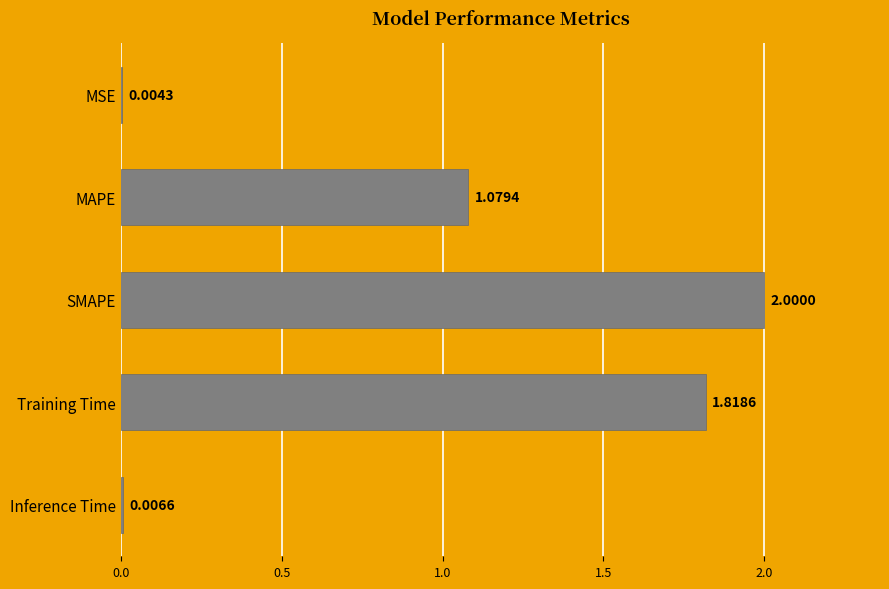

What is the sum of all values?

4.9